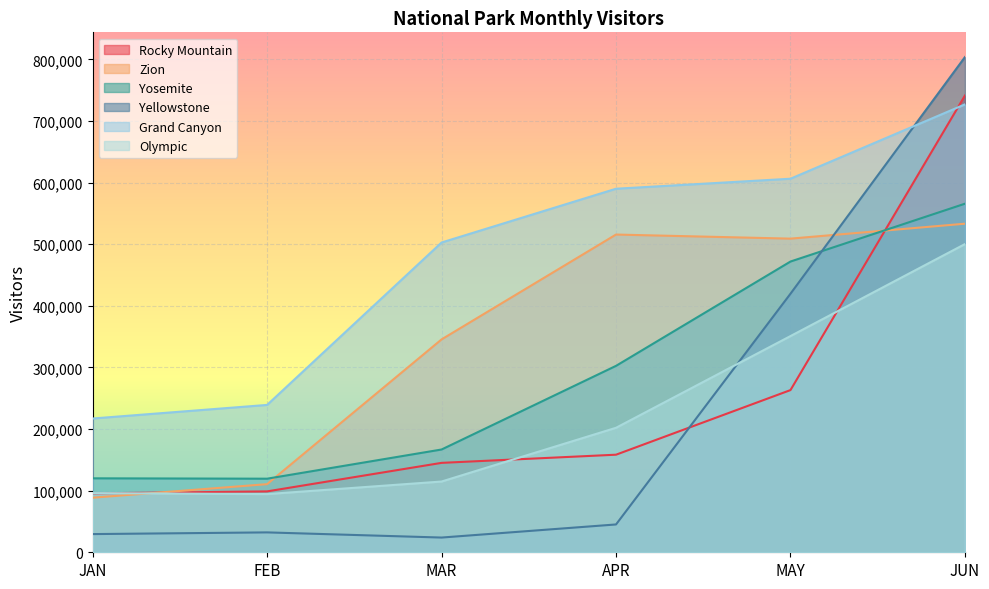

What is the average value of the Yellowstone series?

225690